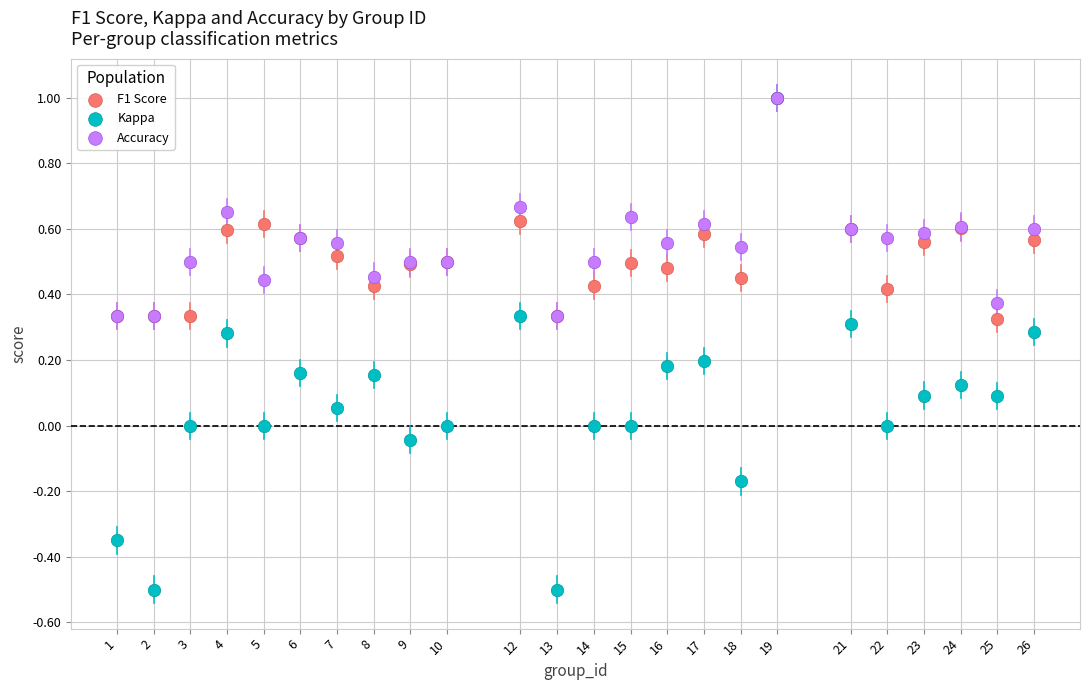

Which series reaches the minimum Y coordinate?

Kappa